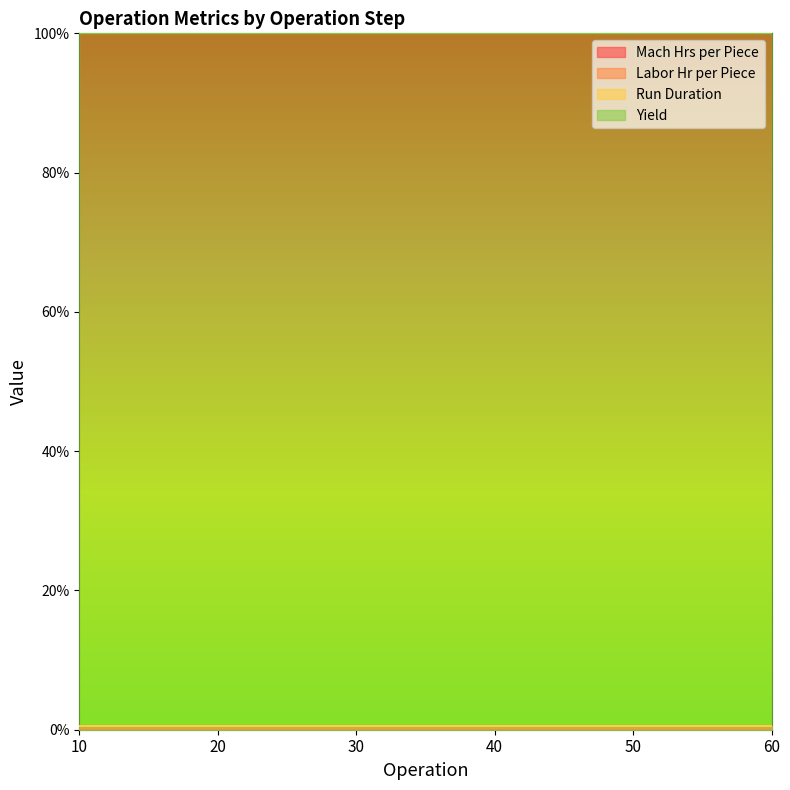

At how many categories does at least one series exceed 84?

6